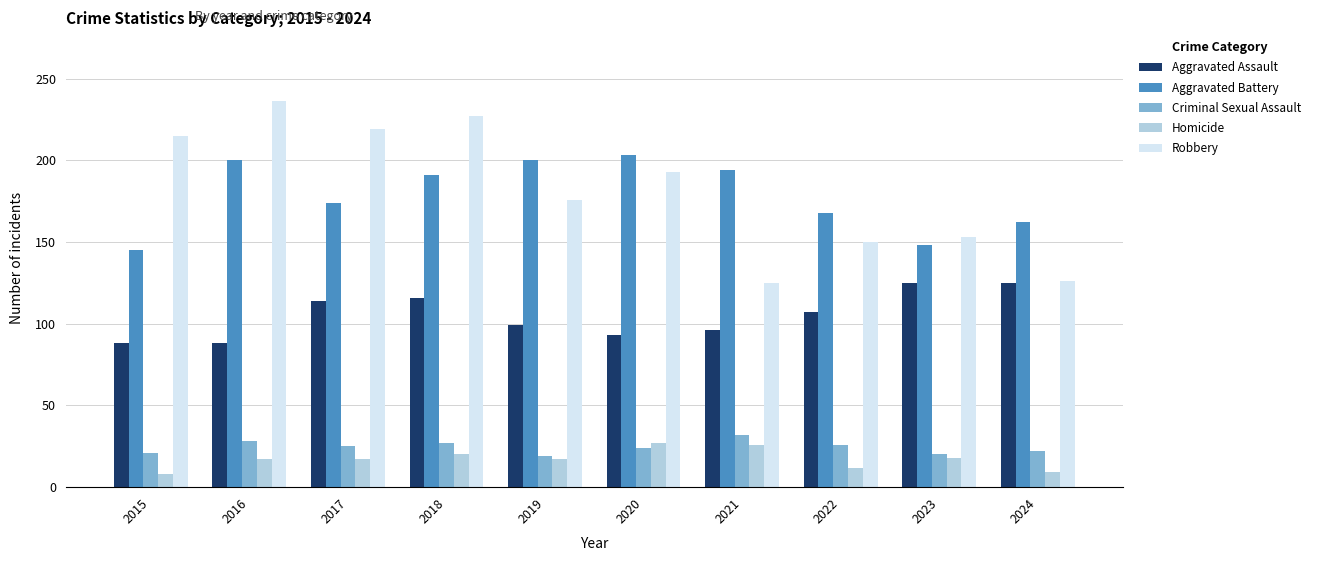

What is the minimum value shown in the chart?

8